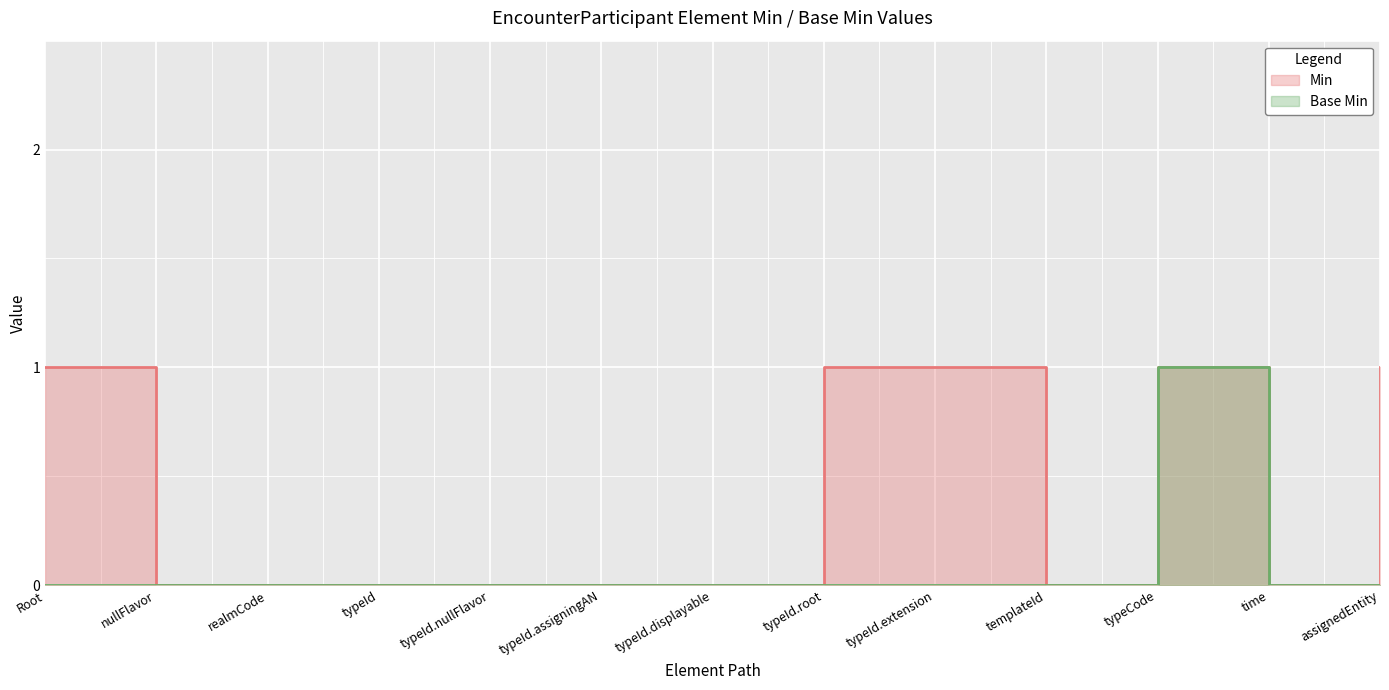

The Min series shows 1 at Root. True or false?

False